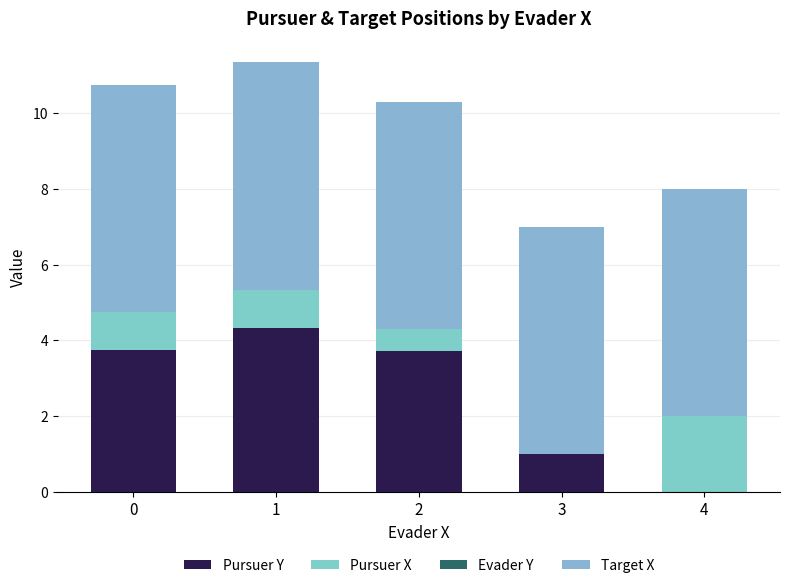

What is the value of the Pursuer Y bar at the 4th from the left?

1.0